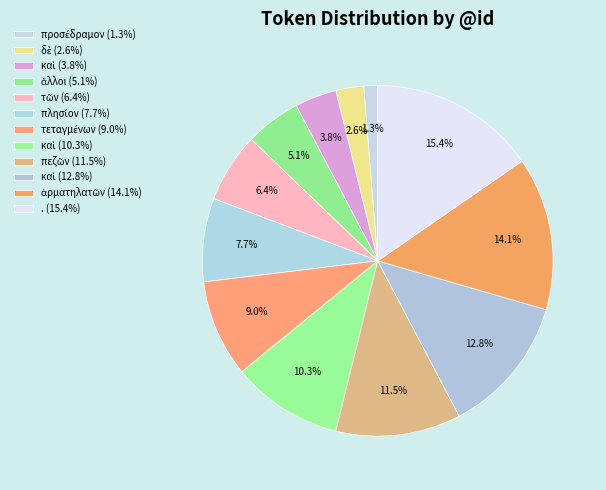

How many segments does this pie chart have?

12